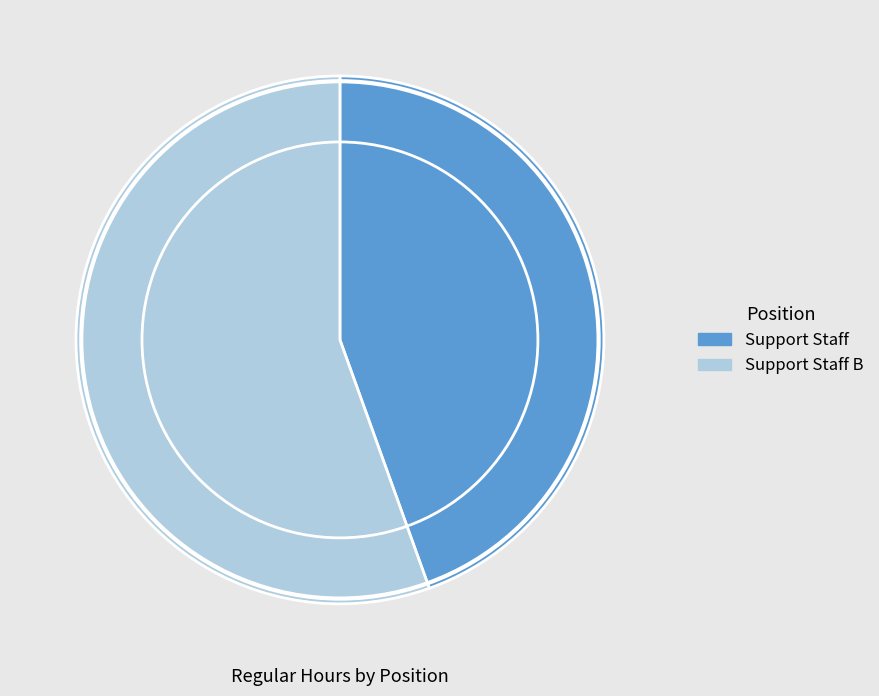

True or false: Support Staff B accounts for 55% of the total.

True